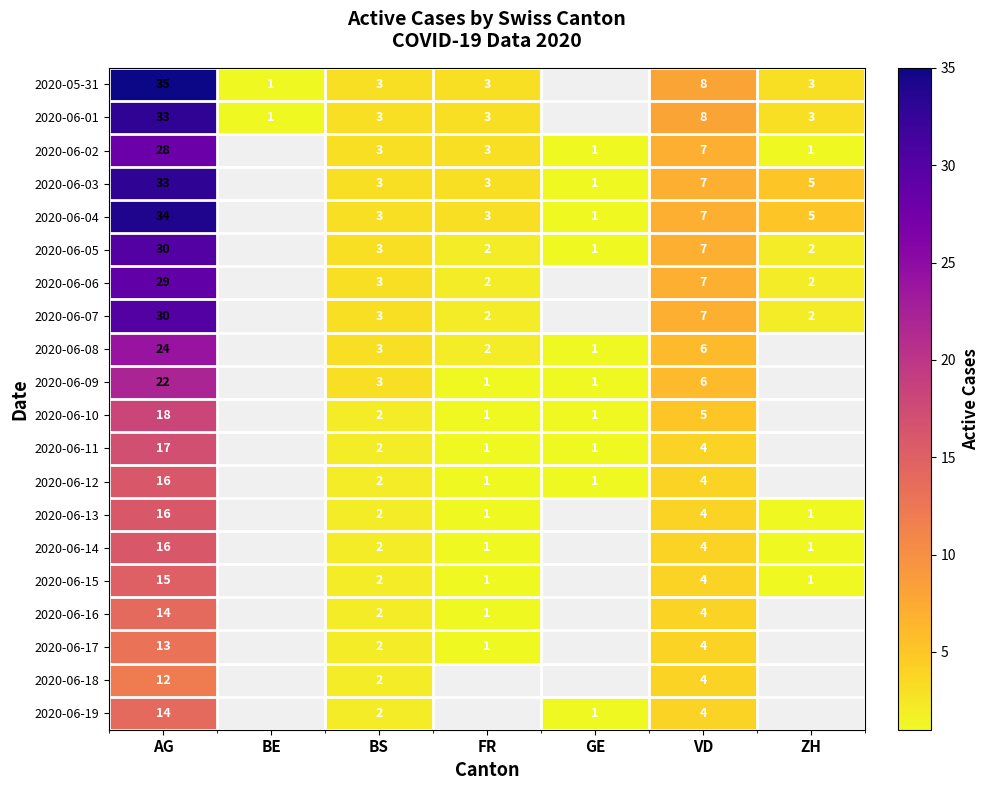

Is it true that 2020-06-08 equals 2 at FR?

True